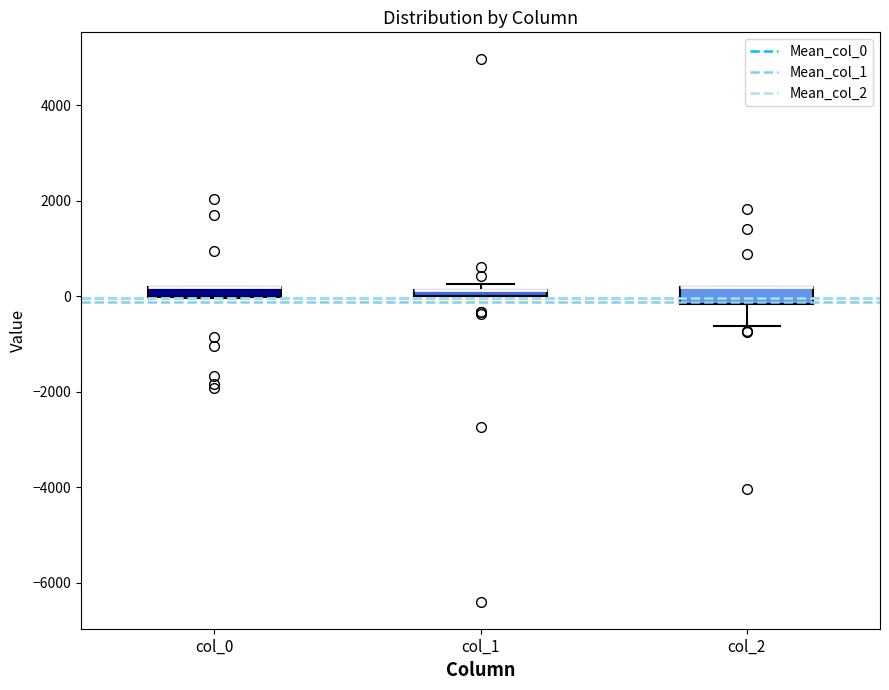

Where is the upper edge of the box for col_1 on the y-axis? The values are not printed on the chart, so give them approximately, as read against the axis.

200